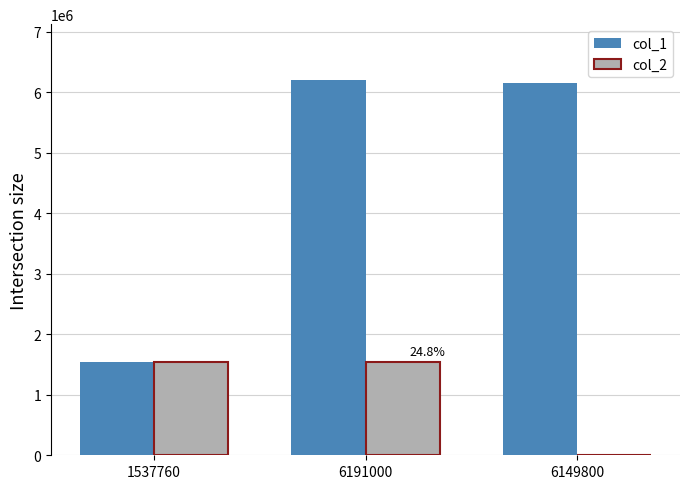

At which category is the sum across all series the highest?

6191000